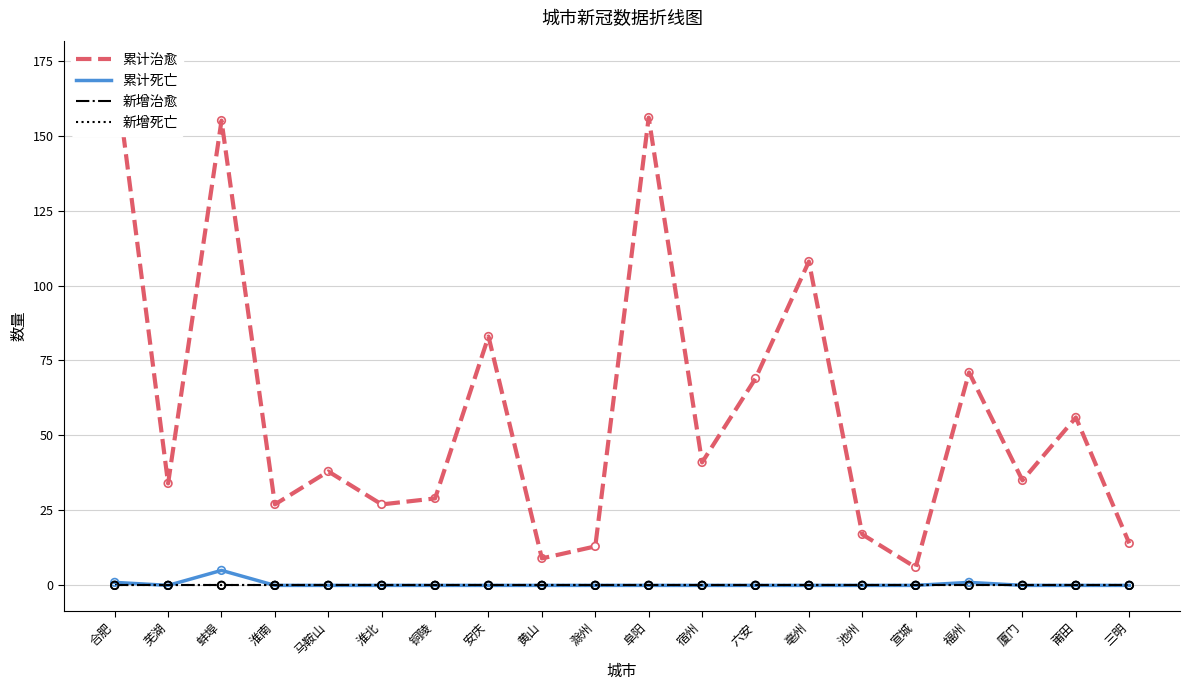

Which series reaches the maximum Y coordinate?

累计治愈